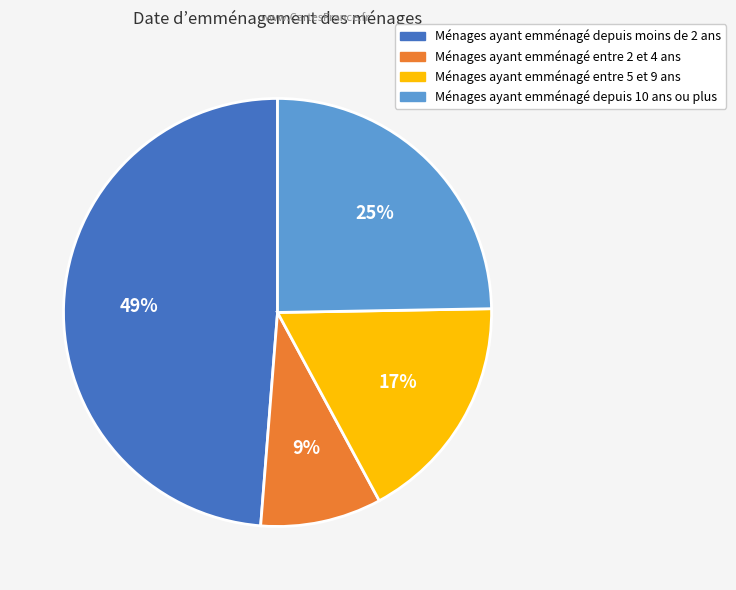

Is it true that Ménages ayant emménagé depuis 10 ans ou plus is 25% of the pie?

True